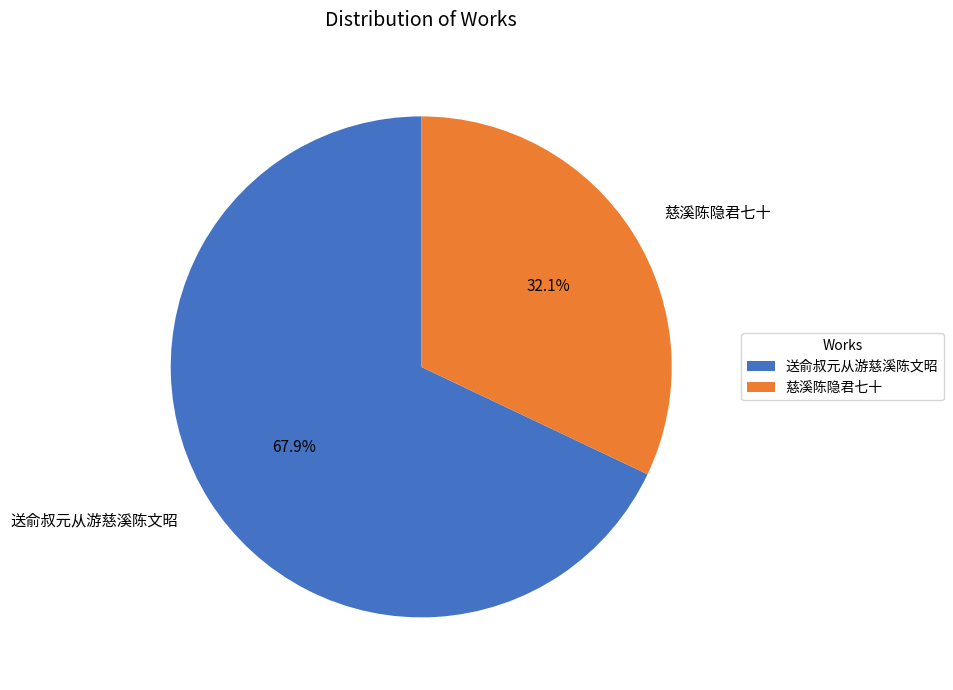

How many segments does this pie chart have?

2